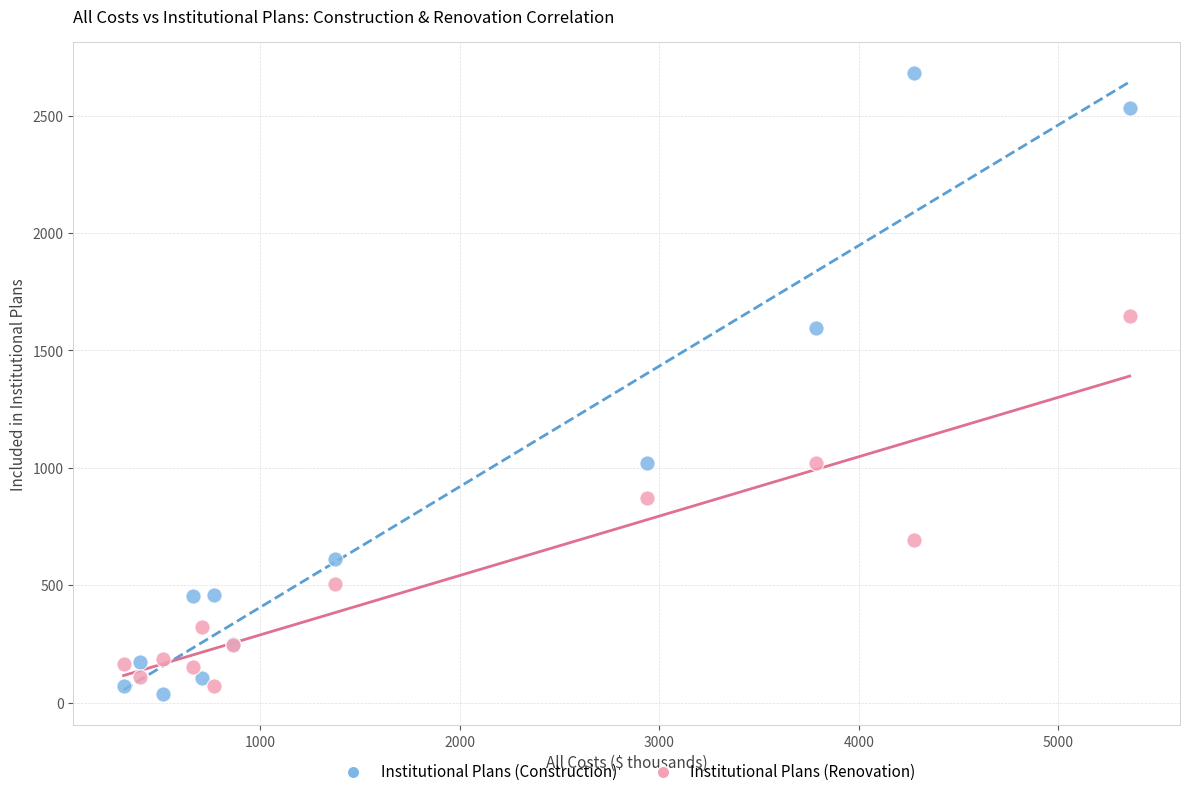

Which series reaches the maximum Y coordinate?

Institutional Plans (Construction)